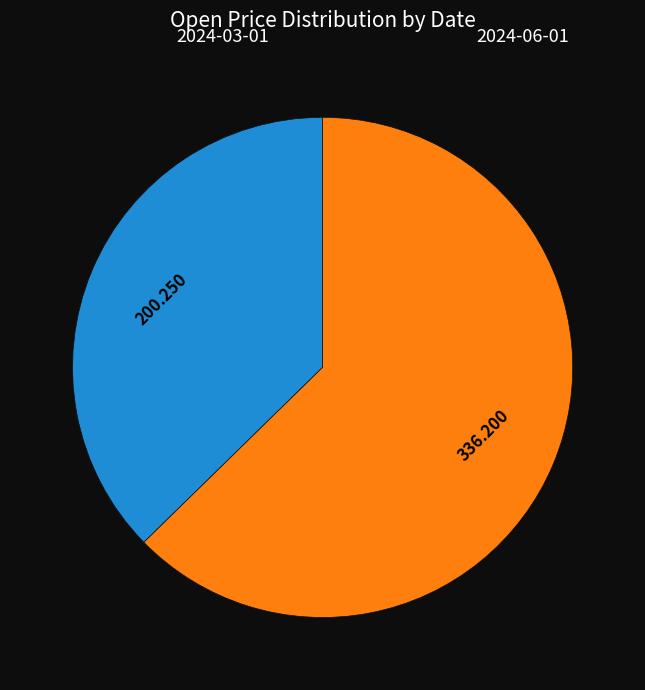

Is there a majority slice in this chart?

Yes